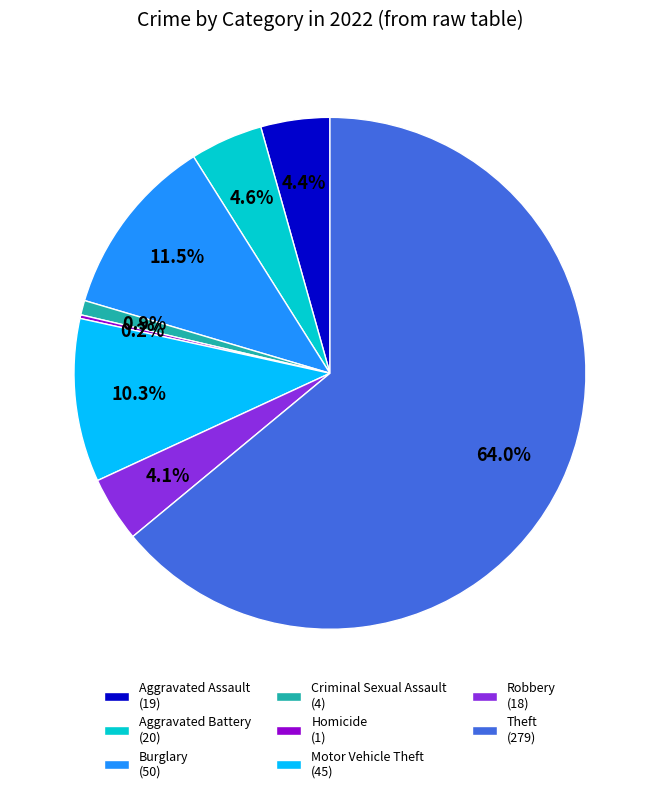

Between Aggravated Battery (20) and Burglary (50), which is larger?

Burglary (50)